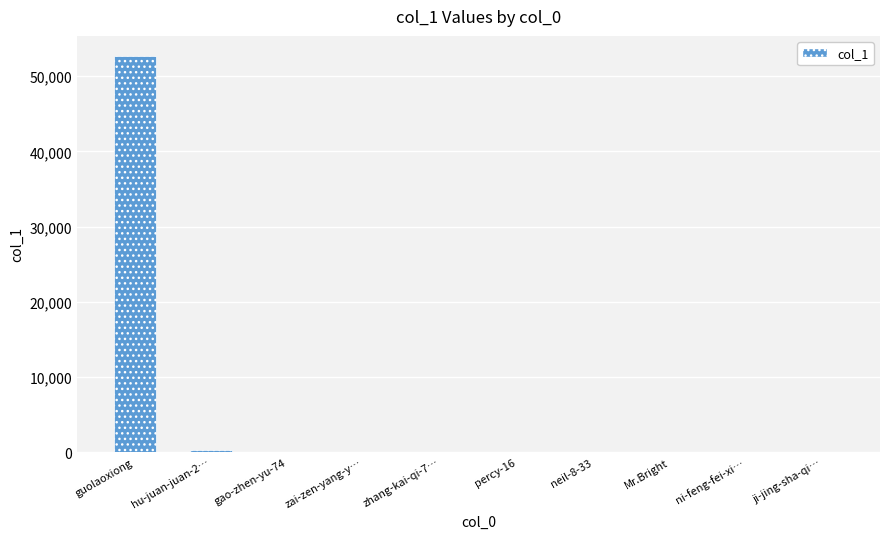

Which has a higher value, guolaoxiong or neil-8-33?

guolaoxiong